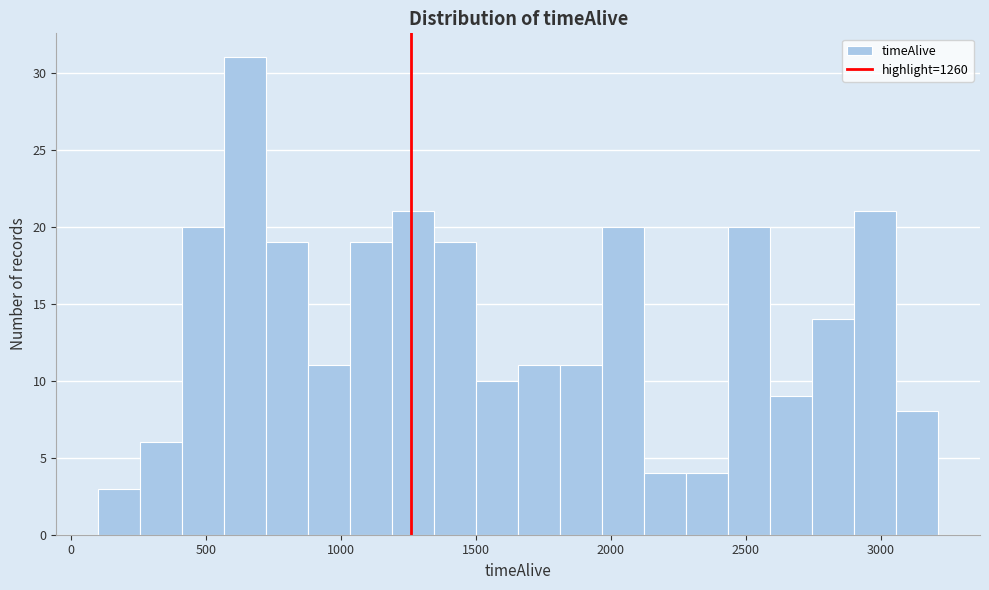

Read against the x-axis, roughly where is the centre of the tallest bar?

650